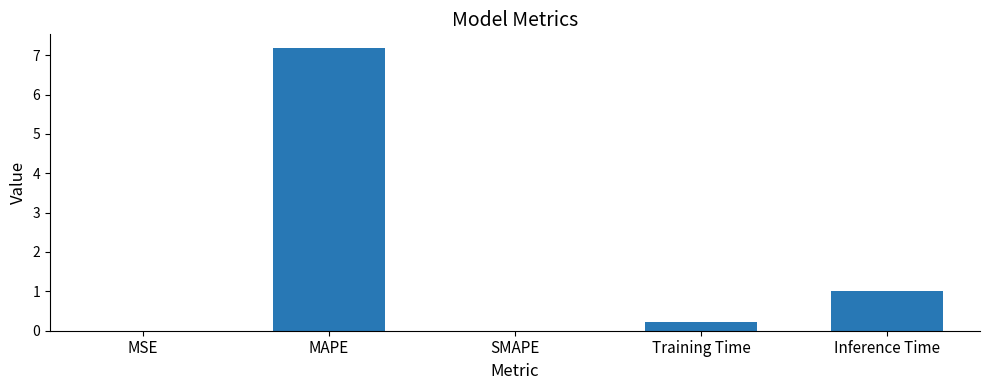

What is the difference between the values at Inference Time and Training Time?

0.8